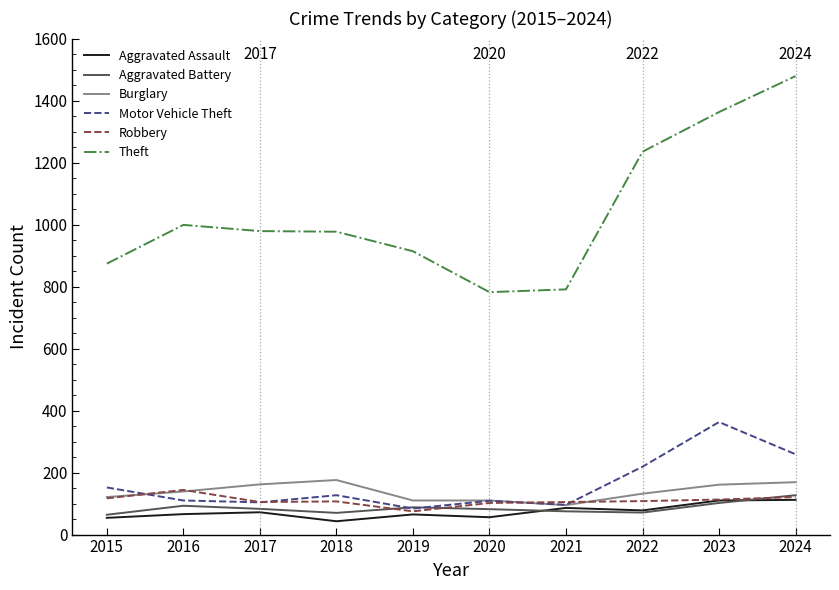

What is the difference between the maximum and second lowest values in the Burglary series?

66